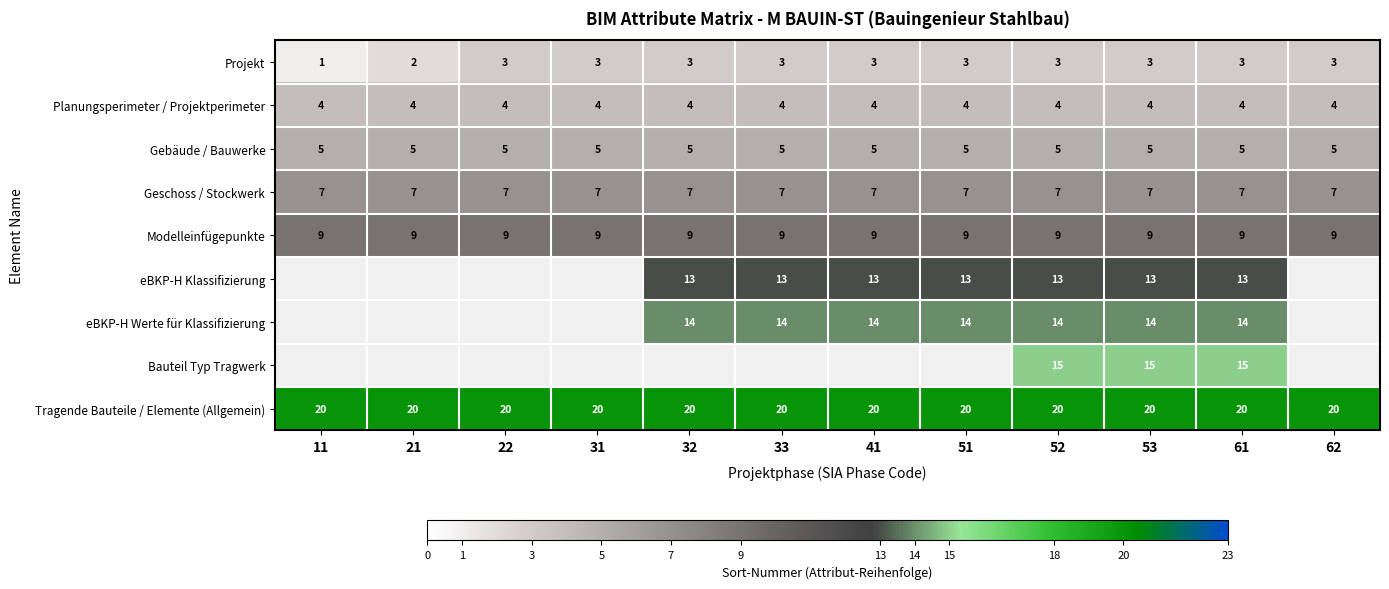

What is the sum of the Tragende Bauteile / Elemente (Allgemein) values at 33 and 32?

40